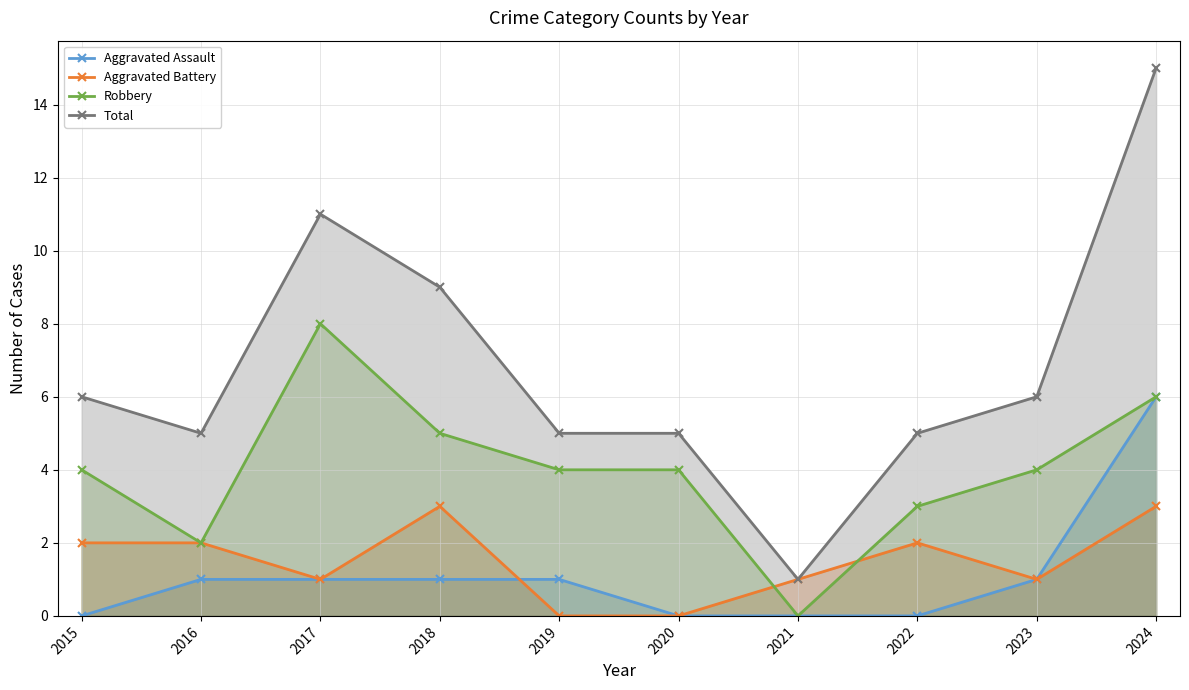

True or false: Aggravated Assault has a value of 1 at 2019.

True